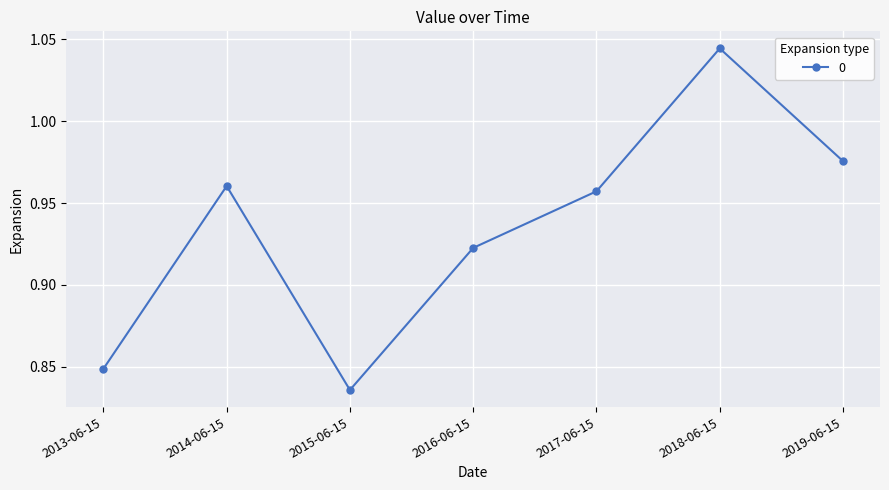

Does the chart display data point markers on the line(s)?

Yes